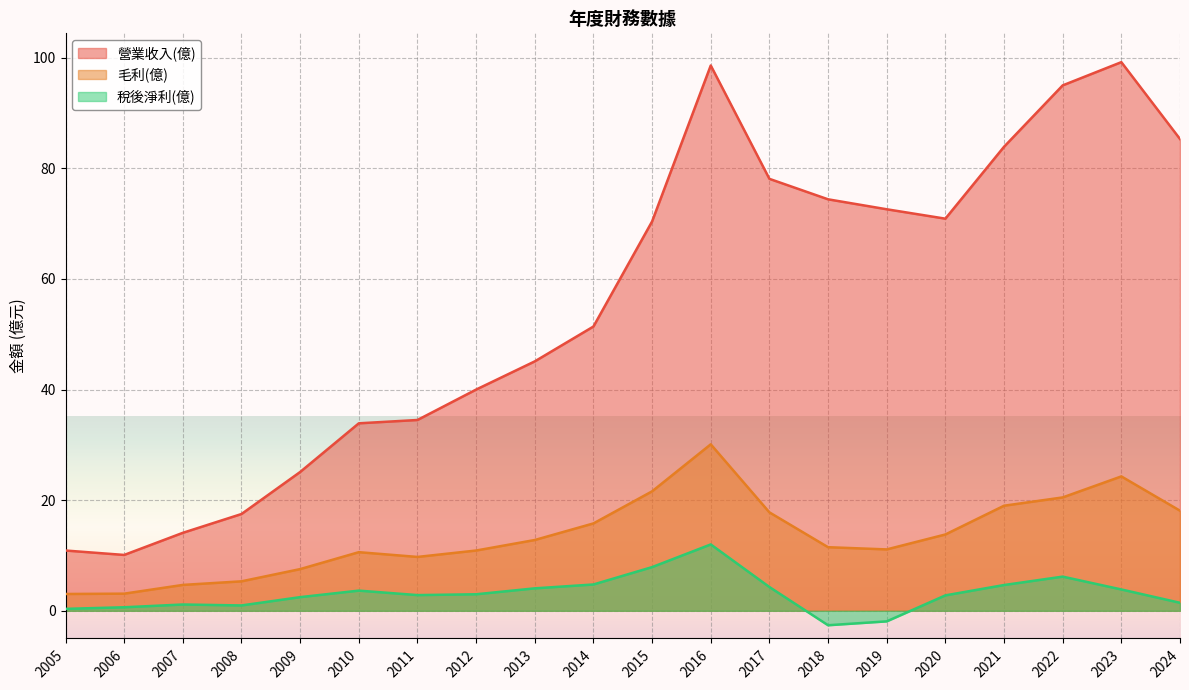

Which series changed the most between 2014 and 2022?

營業收入(億)